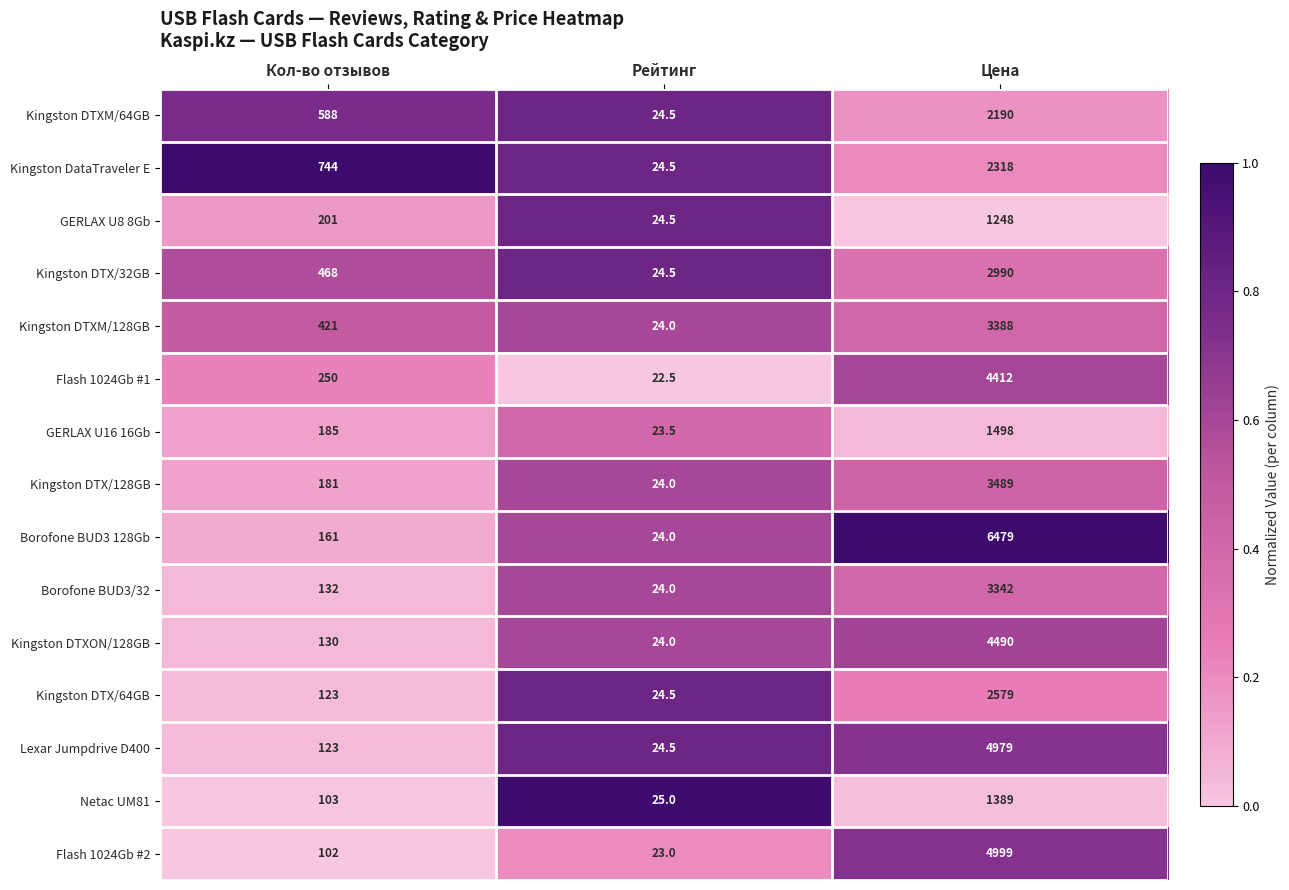

True or false: GERLAX U8 8Gb has a value of 1248.0 at Цена.

True